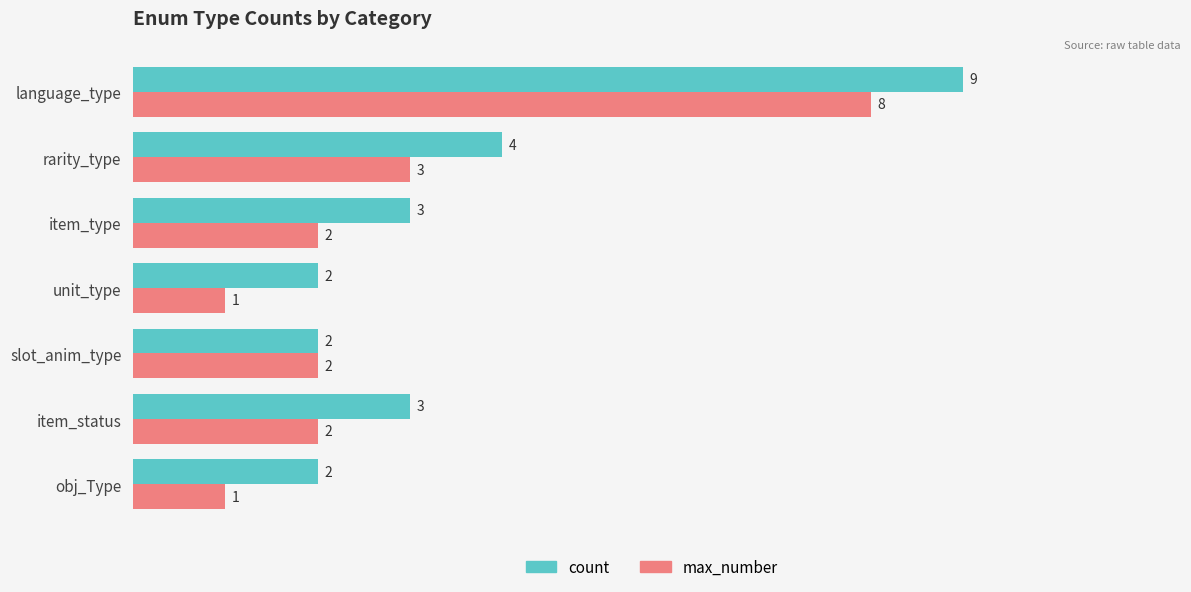

List the series in order of their peak value, lowest first.

max_number, count